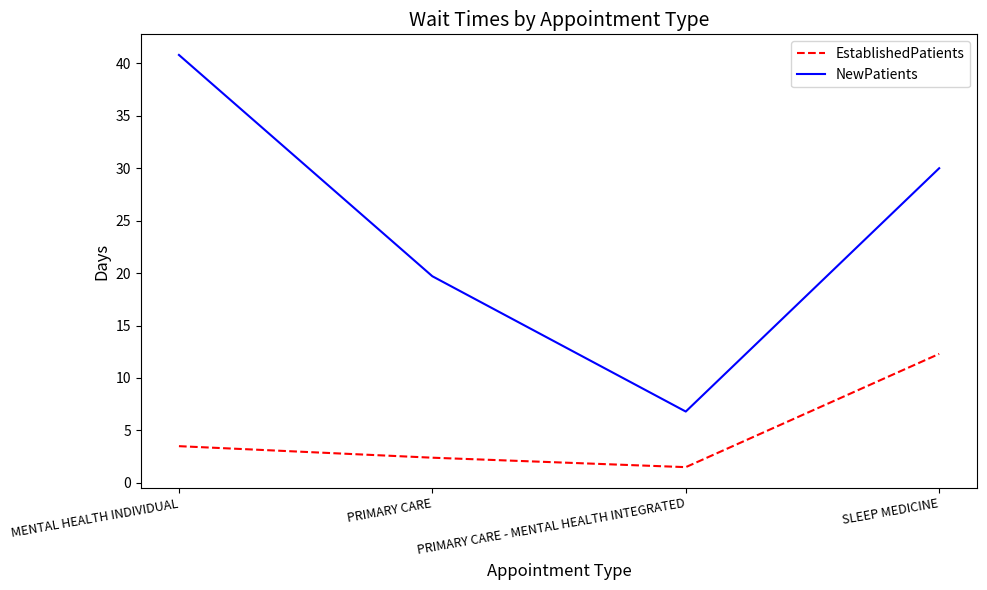

True or false: NewPatients and EstablishedPatients intersect in this chart.

False